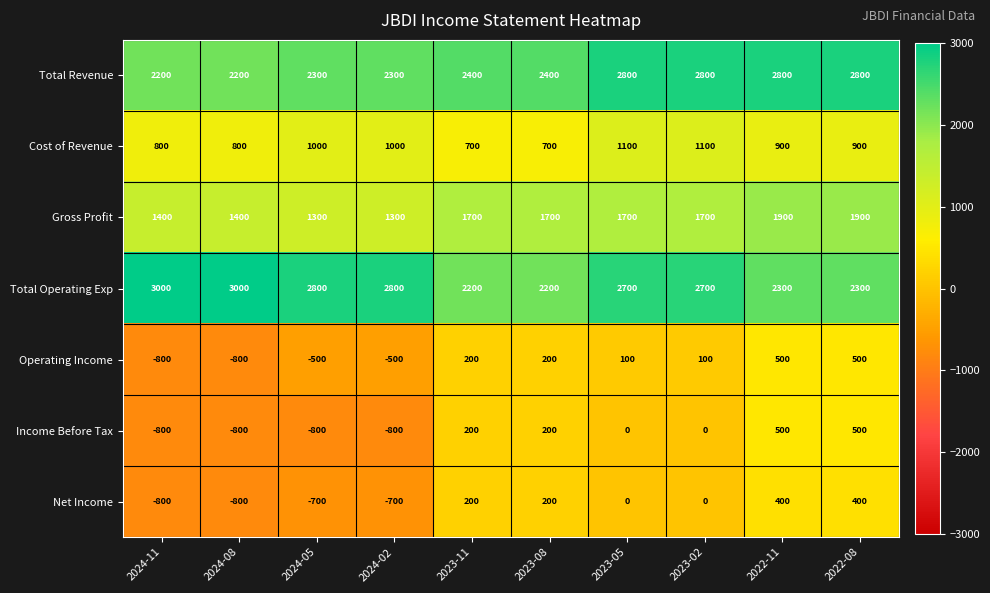

What is the smallest value displayed?

-800